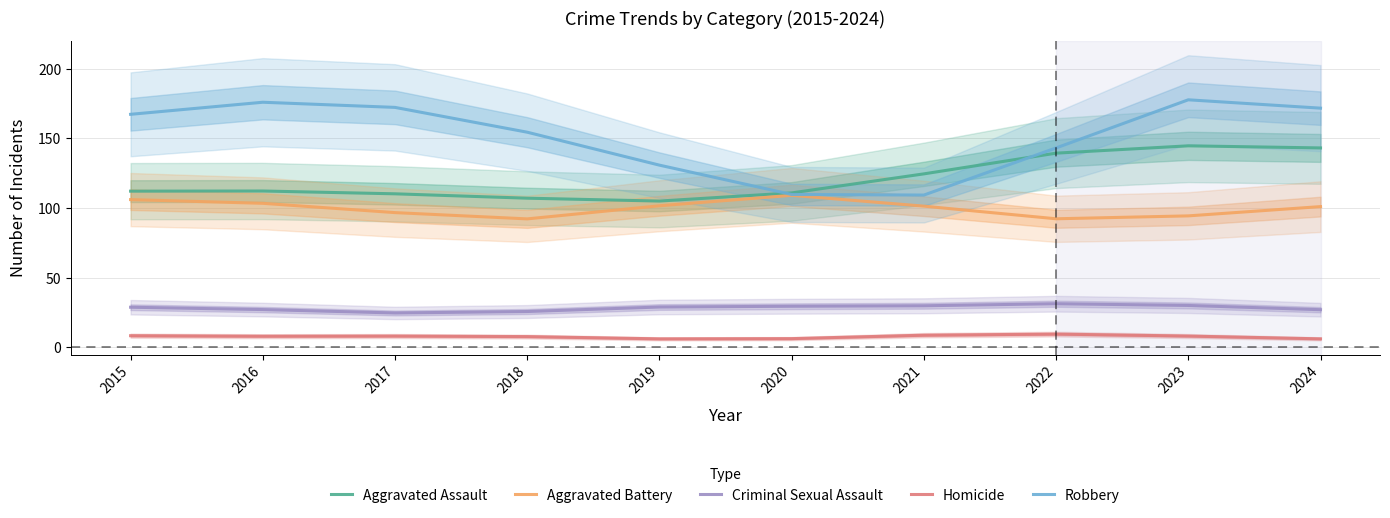

Which category has the highest value in the Robbery series?

2023